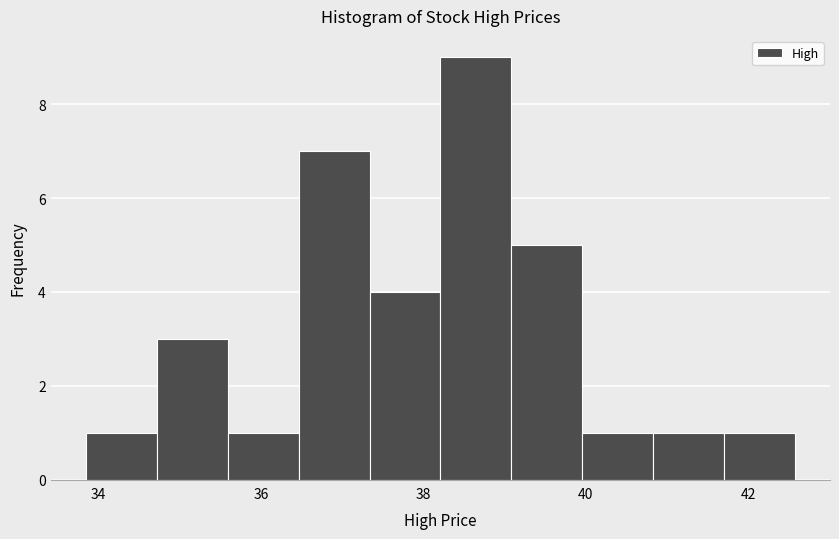

Over which range of the x-axis is the bar tallest?

38.2 to 39.0